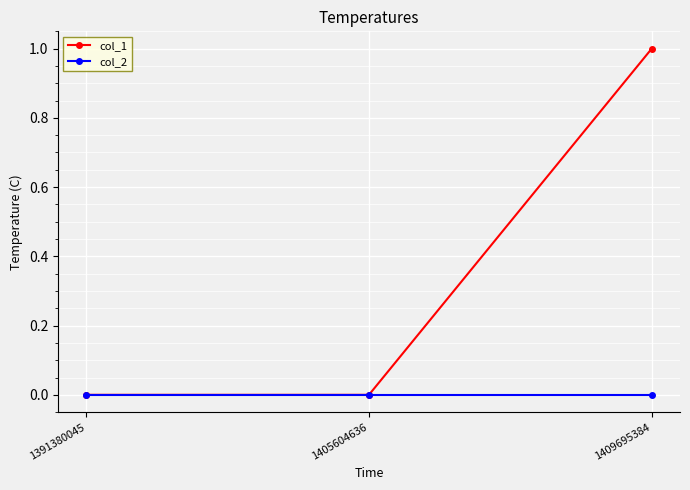

Is it true that col_1 equals 1 at 1391380045?

False